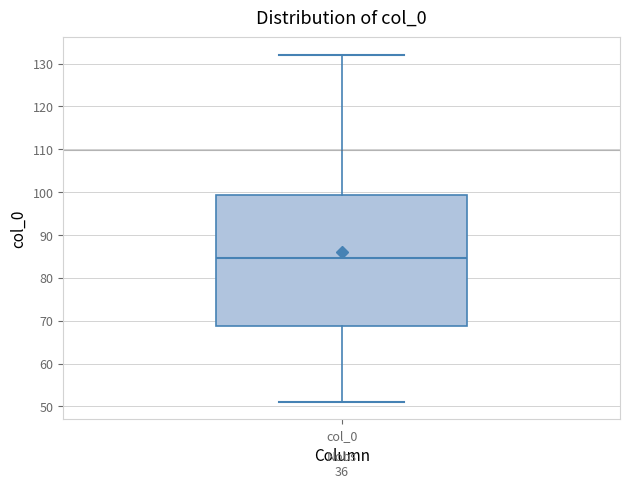

Transcribe this box plot: give where the median line is, the range the box spans, and where the two whiskers end, as read against the y-axis. The values are not printed on the chart, so give them approximately, as read against the axis.

median 85, box 69 to 99, whiskers 51 to 132